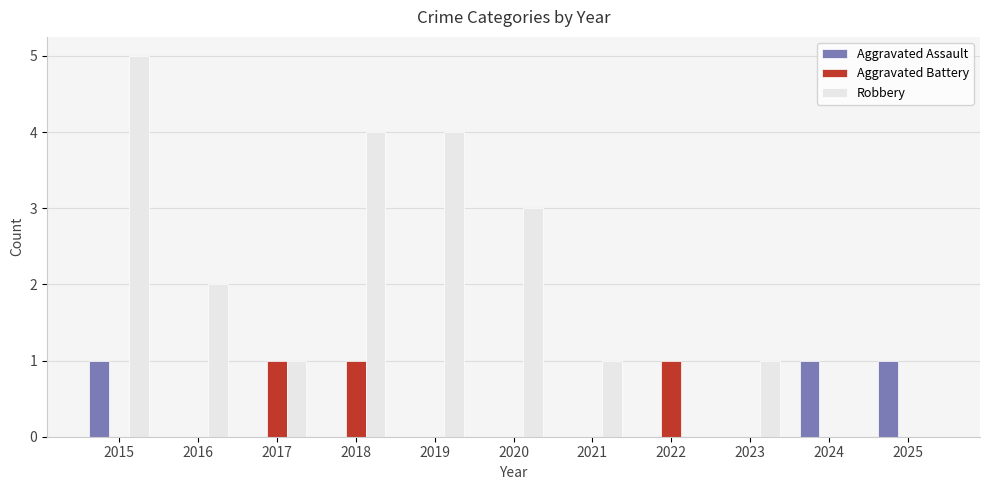

Reading left to right, extract all data points from this chart.

Aggravated Assault: 2015=1	2016=0	2017=0	2018=0	2019=0	2020=0	2021=0	2022=0	2023=0	2024=1	2025=1
Aggravated Battery: 2015=0	2016=0	2017=1	2018=1	2019=0	2020=0	2021=0	2022=1	2023=0	2024=0	2025=0
Robbery: 2015=5	2016=2	2017=1	2018=4	2019=4	2020=3	2021=1	2022=0	2023=1	2024=0	2025=0